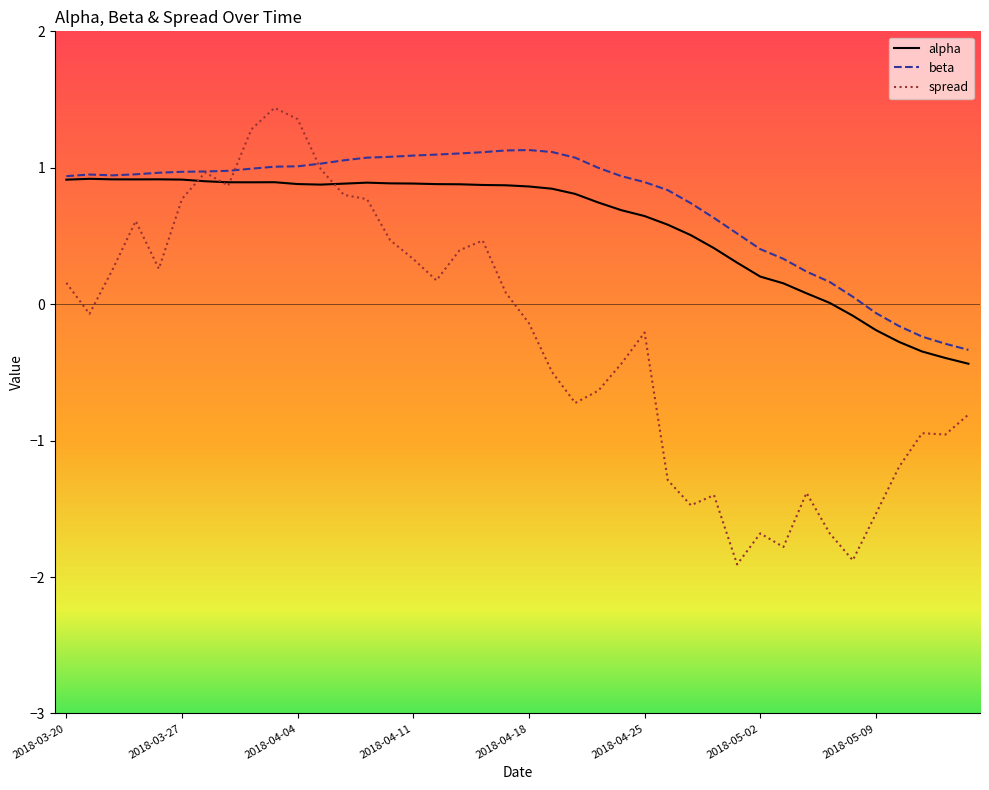

Is this an area chart (filled region under the line)?

No